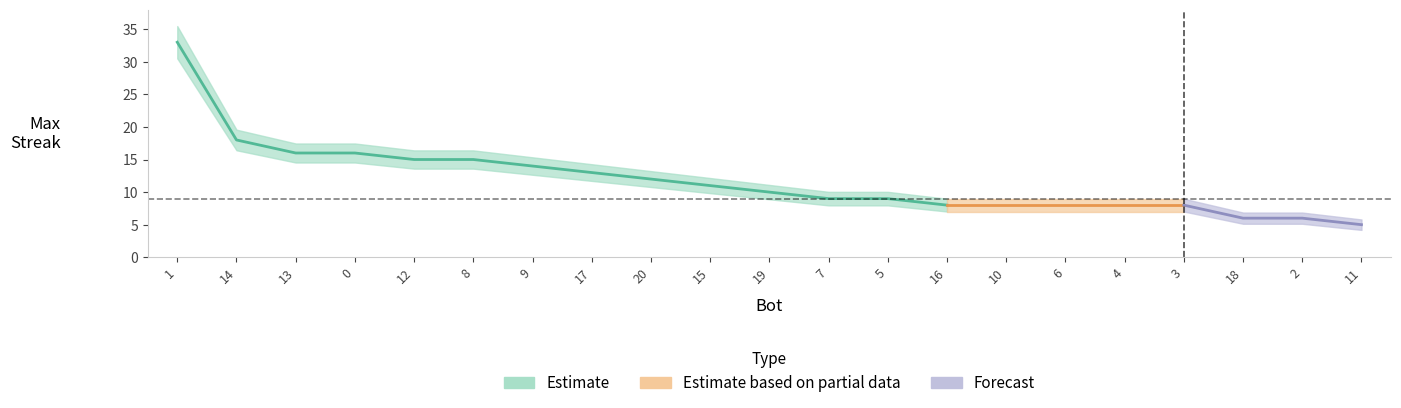

What is the smallest value displayed?

5